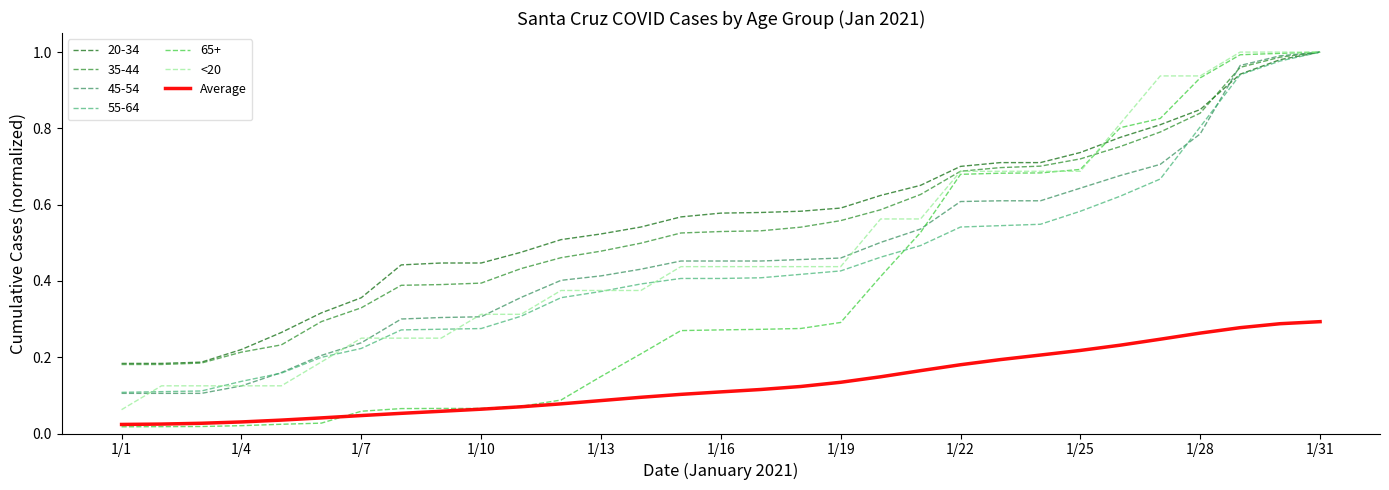

How many series are shown in this chart?

7